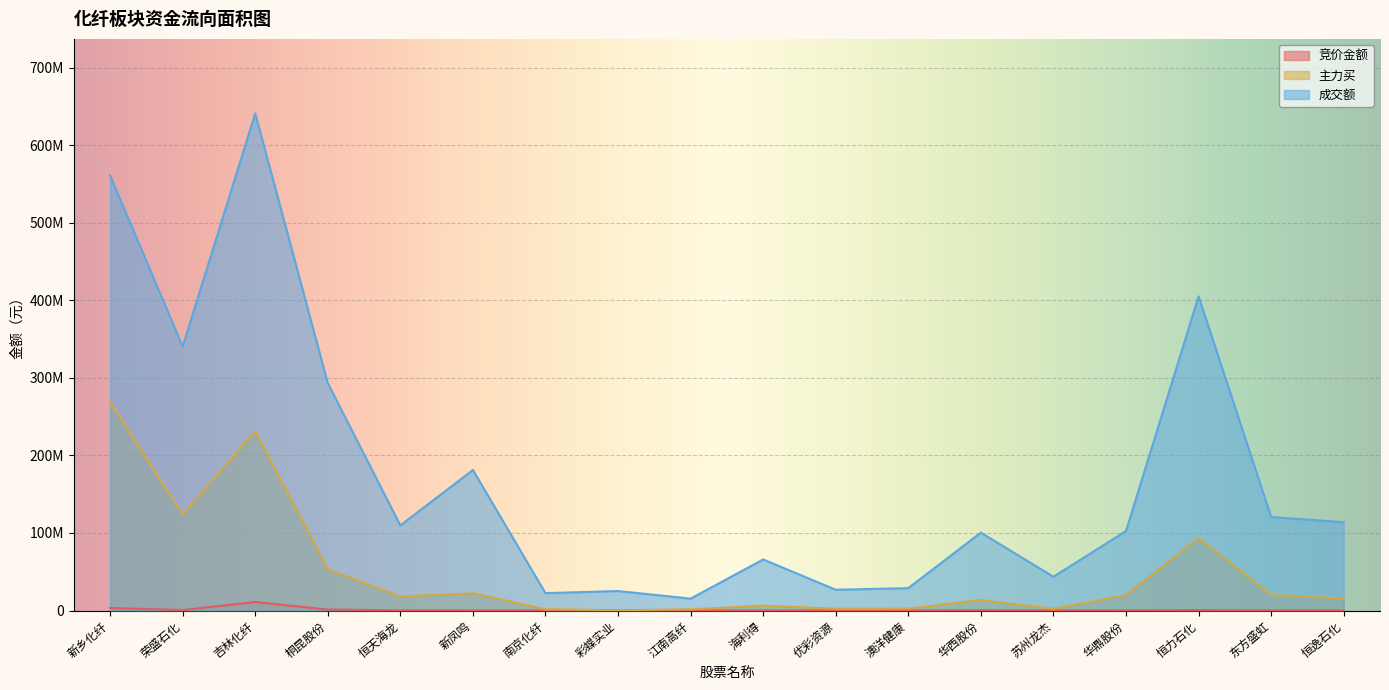

What are all the series names shown in the legend?

竞价金额, 主力买, 成交额